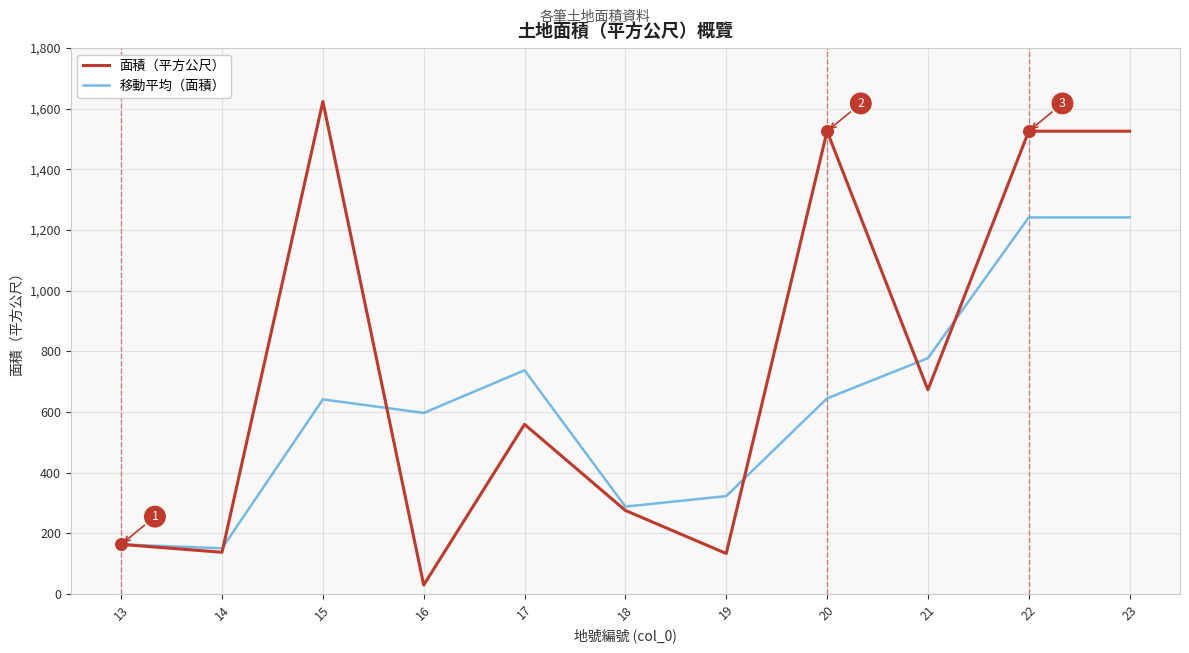

What are all the series names shown in the legend?

面積（平方公尺）, 移動平均（面積）